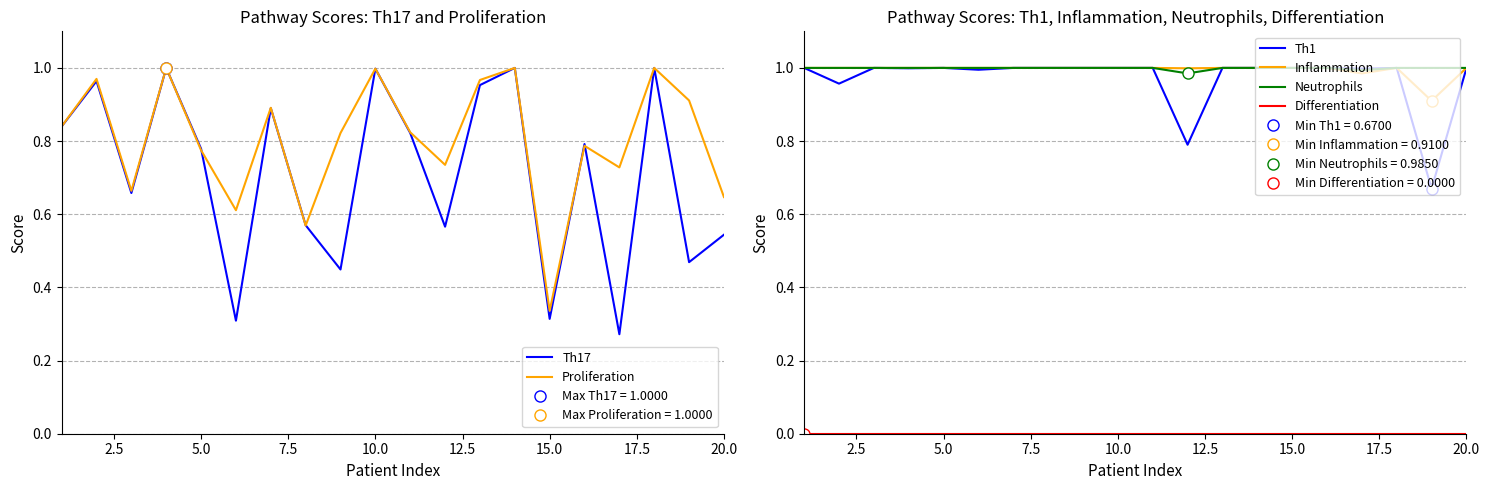

Is this an area chart (filled region under the line)?

No